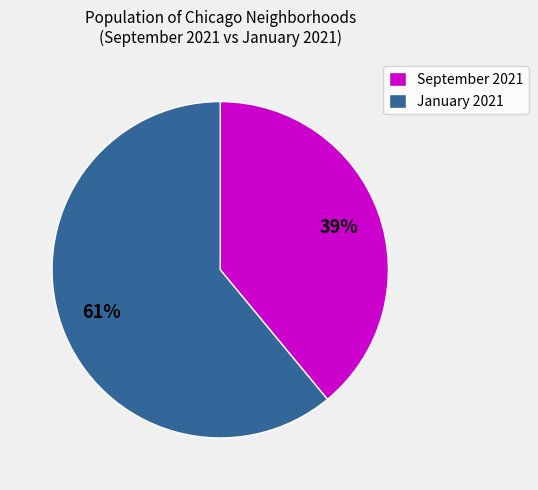

Is there any slice that represents more than half of the pie?

Yes